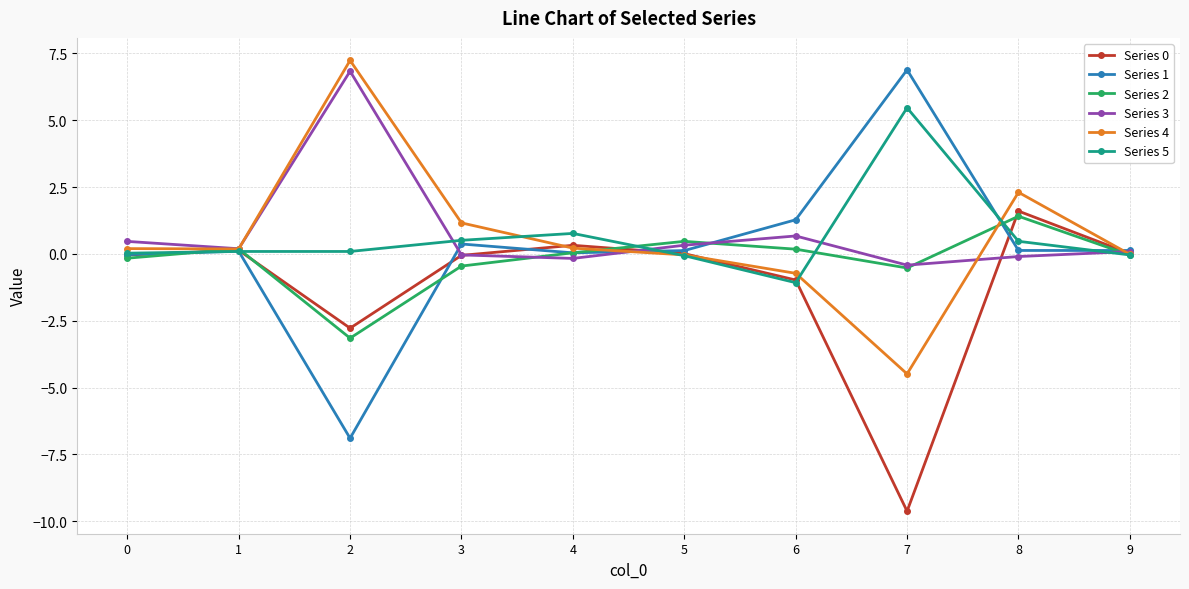

Where is the first local minimum for Series 2?

2